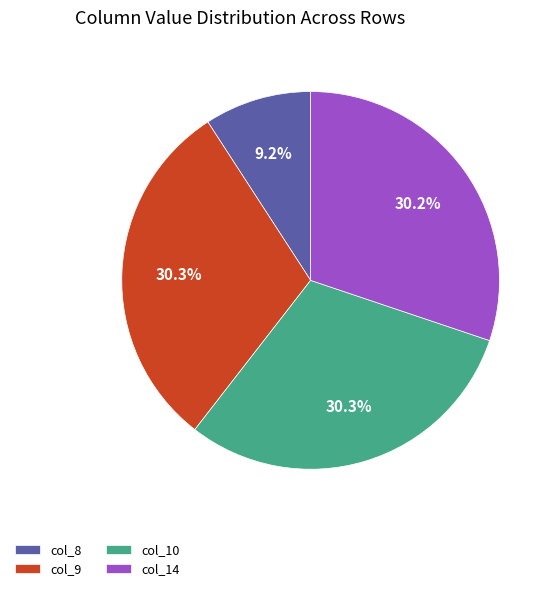

Approximately how many times larger is the value at col_9 compared to col_14?

1.0